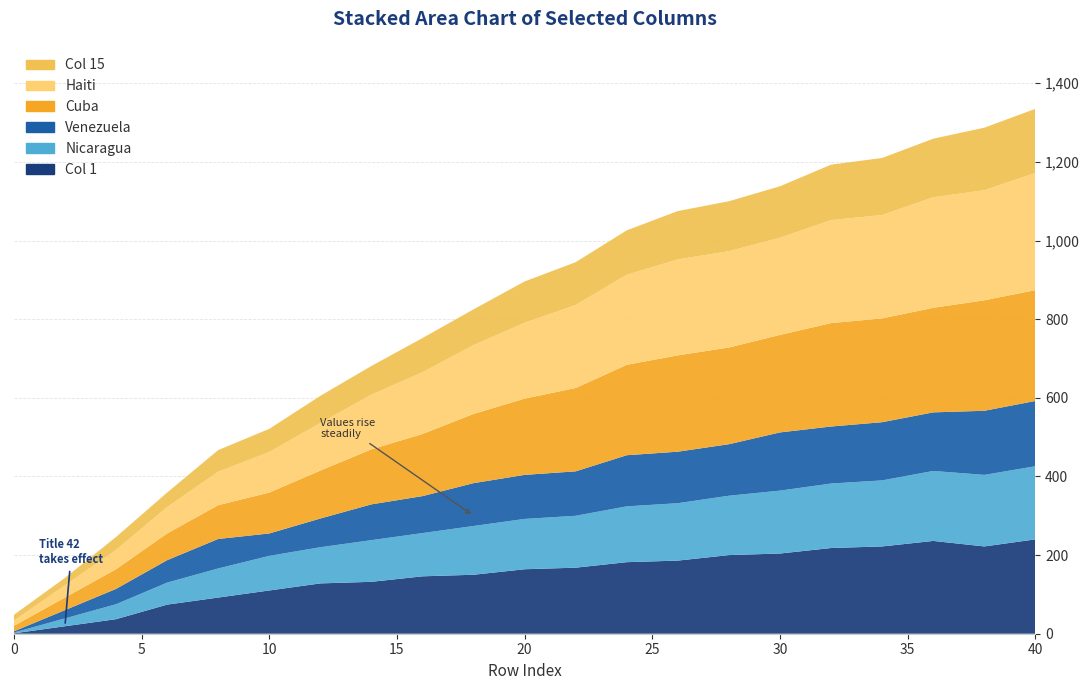

Reading right to left, list all the values displayed in this chart.

col_15: 40=163	38=159	36=149	34=145	32=141	30=131	28=127	26=123	24=113	22=109	20=105	18=91	16=87	14=73	12=69	10=59	8=55	6=37	4=33	2=19	0=15
col_14: 40=282	38=281	36=266	34=264	32=263	30=248	28=246	26=245	24=230	22=212	20=194	18=176	16=158	14=140	12=122	10=104	8=86	6=68	4=50	2=32	0=14
col_3: 40=166	38=163	36=149	34=148	32=145	30=148	28=131	26=131	24=130	22=113	20=112	18=109	16=94	14=91	12=73	10=57	8=75	6=57	4=39	2=21	0=3
col_13: 40=298	38=280	36=281	34=263	32=262	30=247	28=245	26=244	24=229	22=211	20=193	18=175	16=157	14=139	12=121	10=103	8=85	6=67	4=49	2=31	0=13
col_2: 40=186	38=182	36=178	34=168	32=164	30=160	28=151	26=146	24=142	22=132	20=128	18=124	16=110	14=106	12=92	10=88	8=74	6=56	4=38	2=20	0=2
col_1: 40=240	38=222	36=236	34=222	32=218	30=204	28=200	26=186	24=182	22=168	20=164	18=150	16=146	14=132	12=128	10=110	8=92	6=74	4=37	2=19	0=1